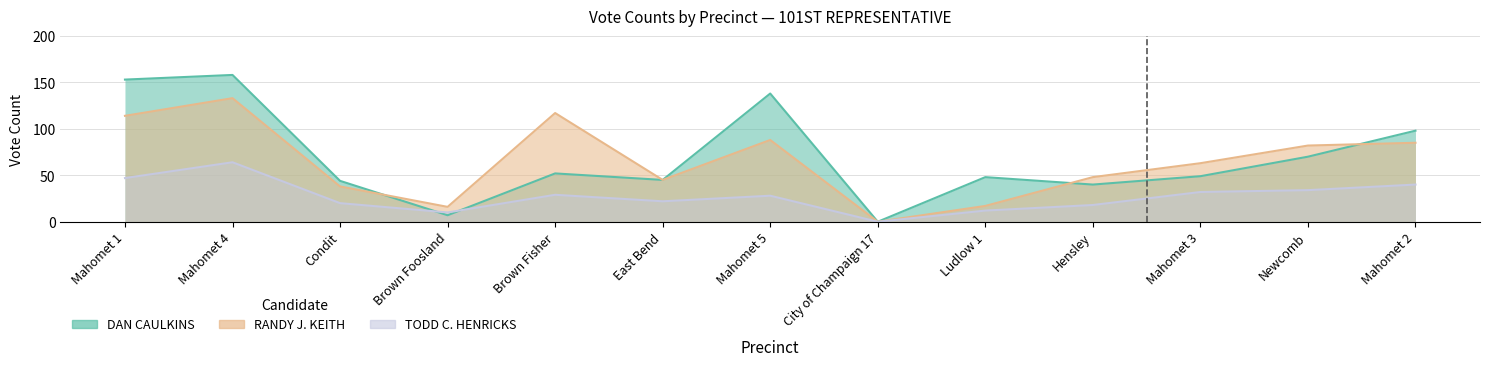

The DAN CAULKINS series shows 44 at Condit. True or false?

True